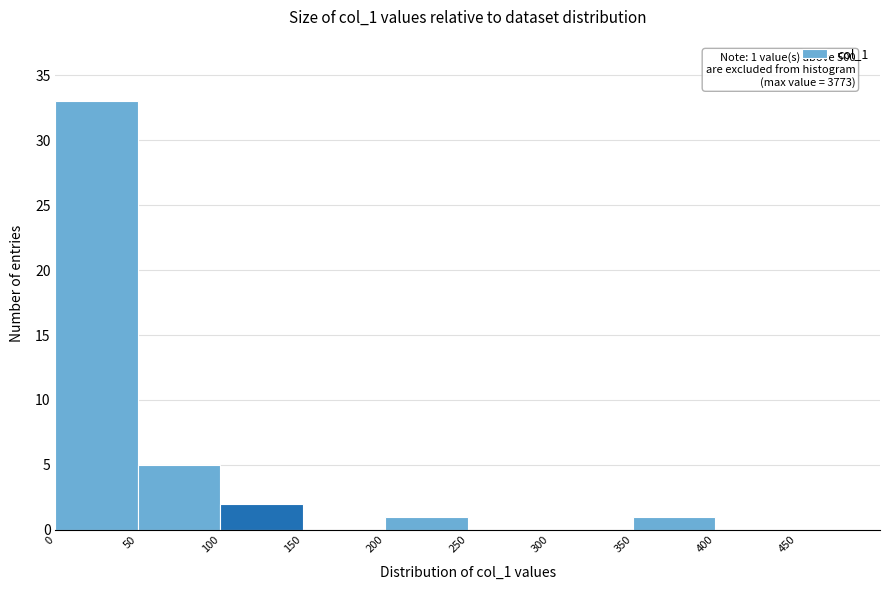

Over which range of the x-axis is the bar tallest?

0 to 50